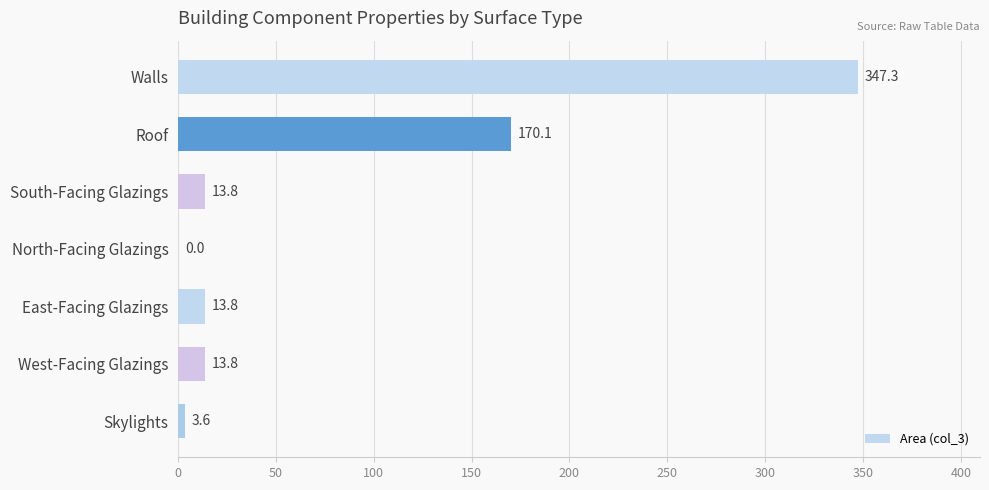

What is the maximum value shown in the chart?

347.3